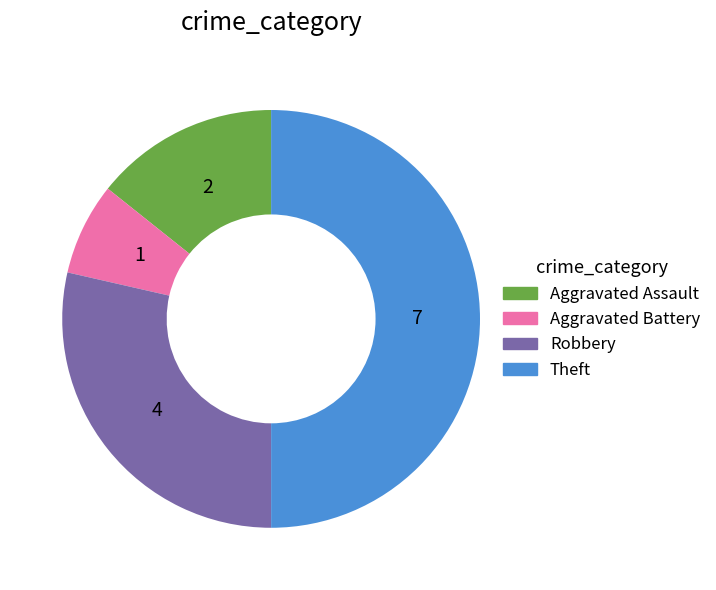

Between Aggravated Battery and Robbery, which is larger?

Robbery